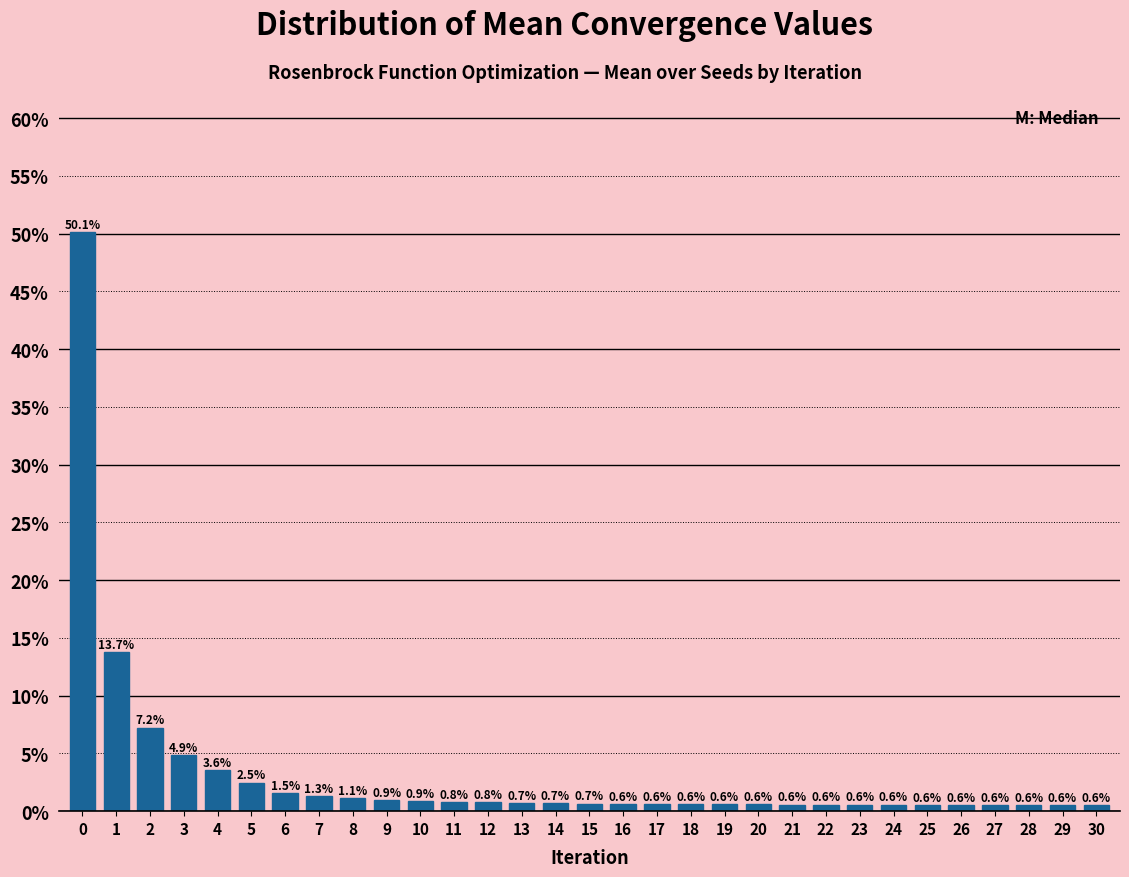

Reading right to left, transcribe all the data shown in this chart.

0.6	0.6	0.6	0.6	0.6	0.6	0.6	0.6	0.6	0.6	0.6	0.6	0.6	0.6	0.6	0.7	0.7	0.7	0.8	0.8	0.9	0.9	1.1	1.3	1.5	2.5	3.6	4.9	7.2	13.7	50.1